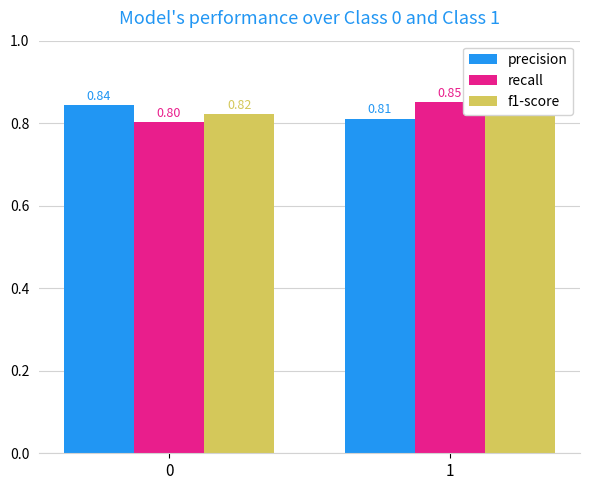

What is the lowest value of the f1-score series?

0.8